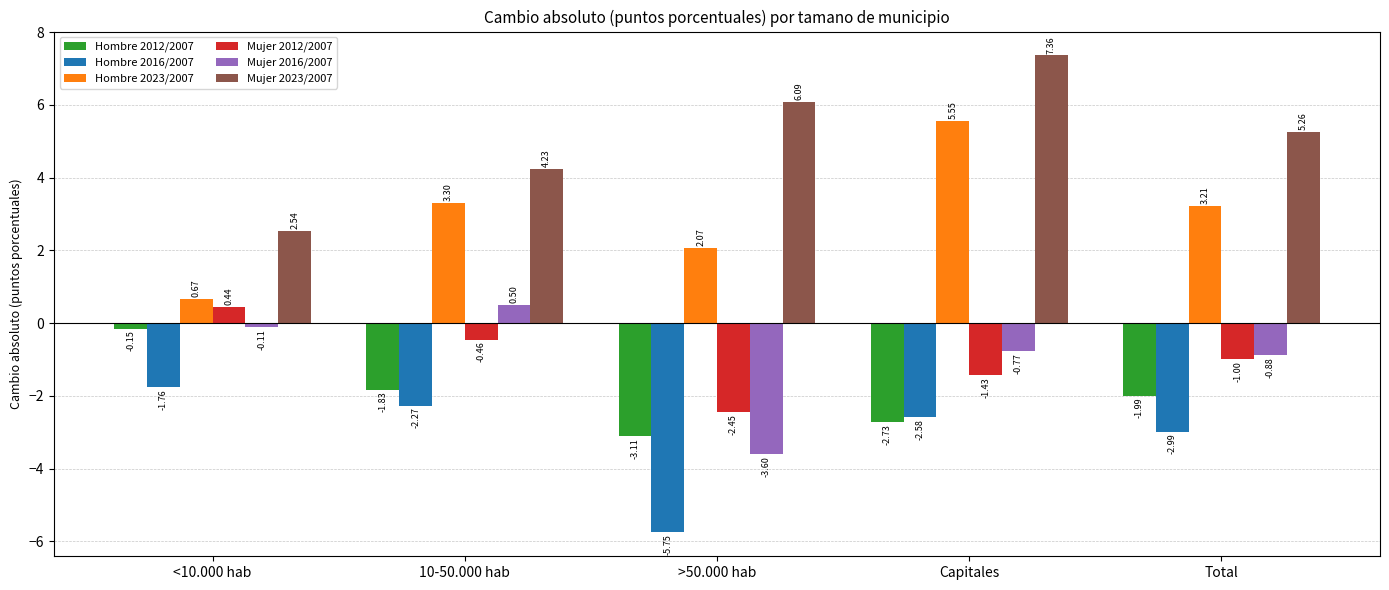

What is the difference between the highest and lowest values at Capitales?

10.1